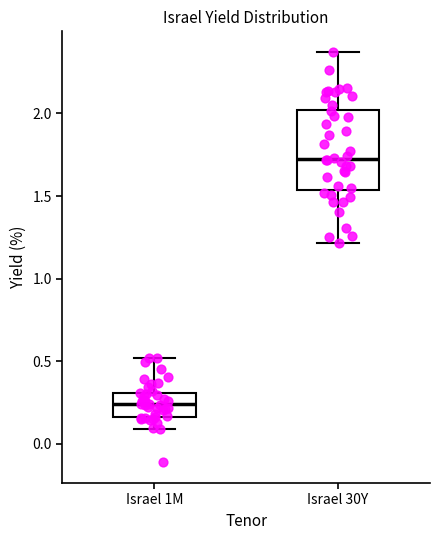

Where is the lower edge of the box for Israel 1M on the y-axis? The values are not printed on the chart, so give them approximately, as read against the axis.

0.15